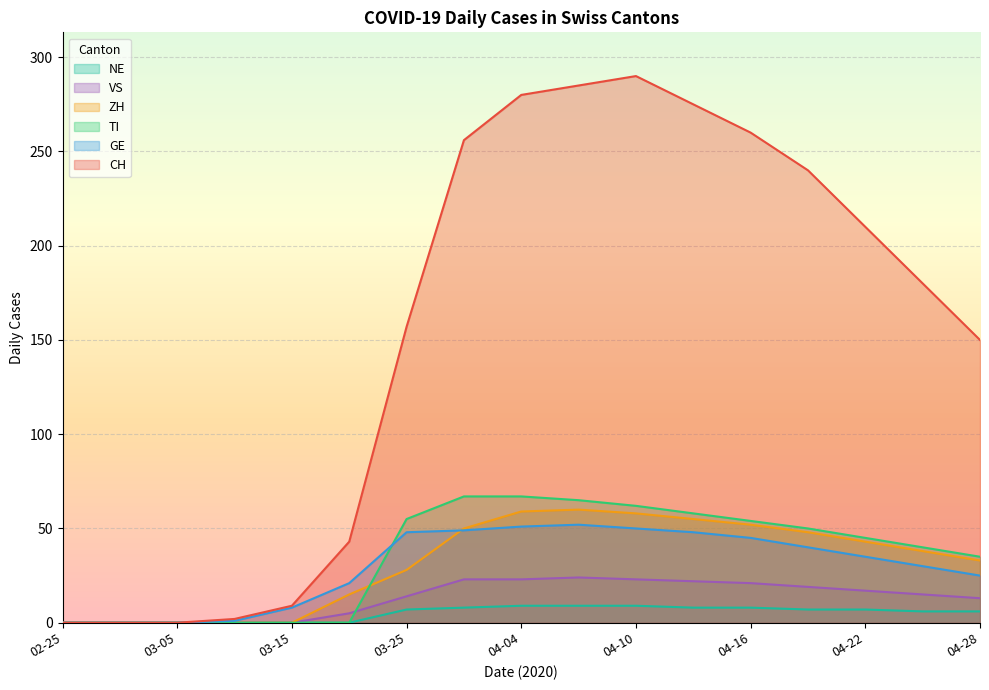

How many lines are shown in the chart?

6